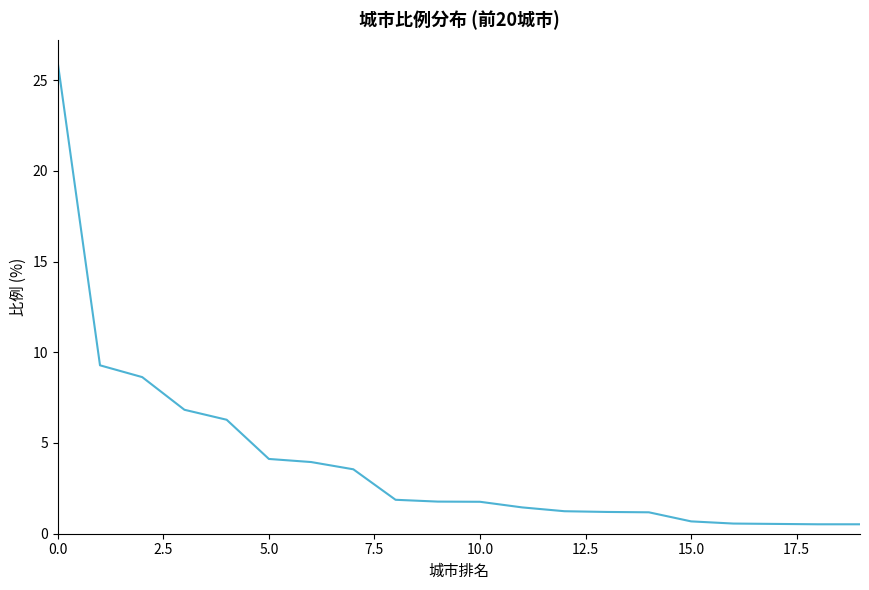

How many series are shown in this chart?

1